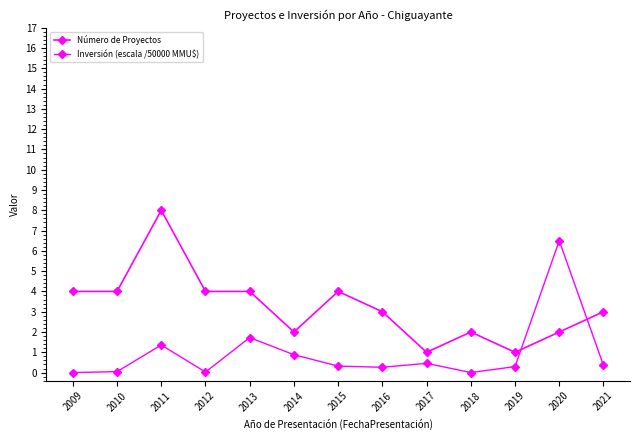

How many interior local peaks does the Inversión (escala /50000 MMU$) series have?

4